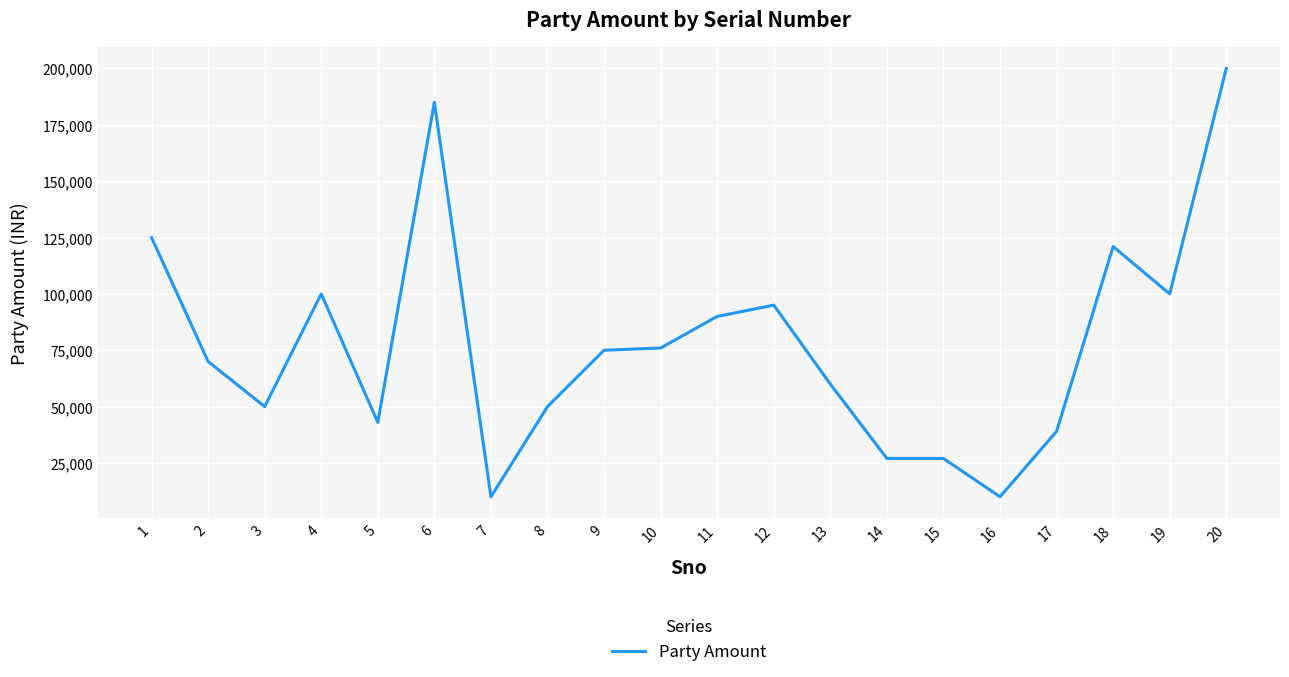

The value at 12 is 26691. True or false?

False